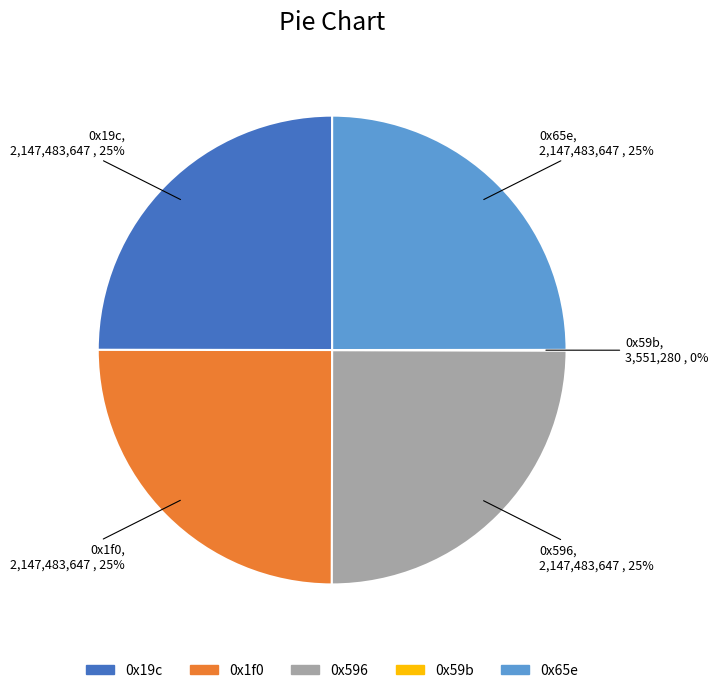

Is it true that 0x1f0 is 25% of the pie?

True